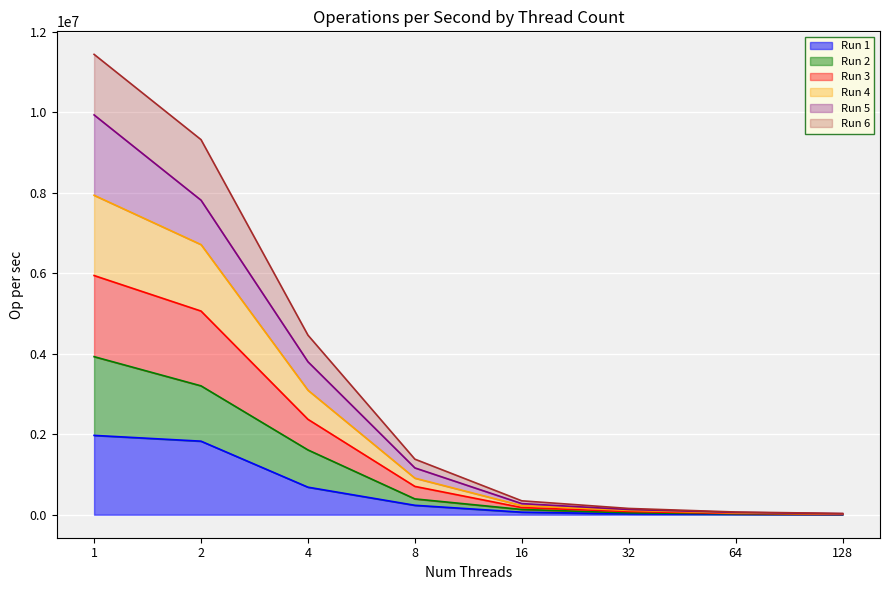

What is the maximum value for Run 4?

7940650